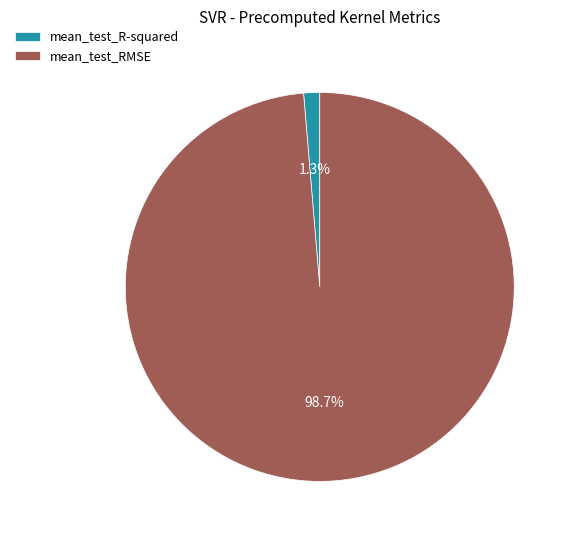

How many slices are in this pie chart?

2